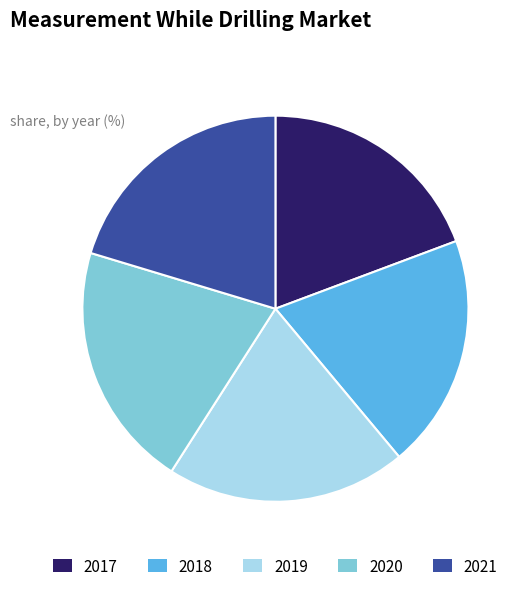

Combined, do 2018 and 2021 account for over 50%?

No